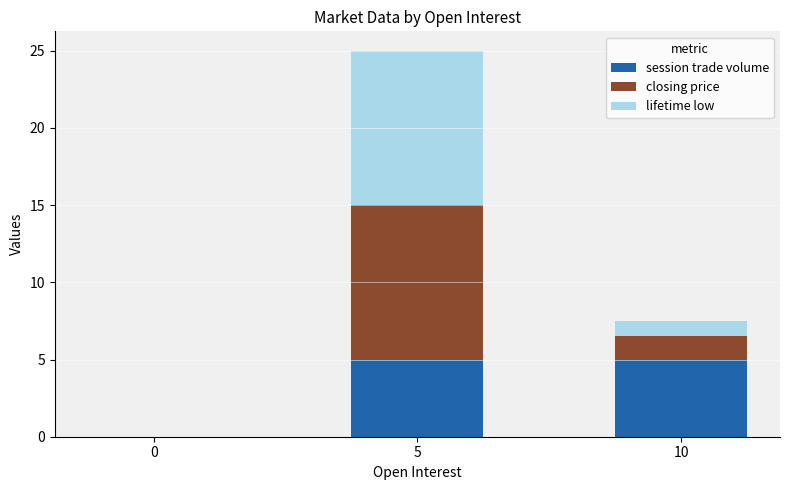

Reading left to right, list the values for the session trade volume series.

0=0.0	5=5.0	10=5.0